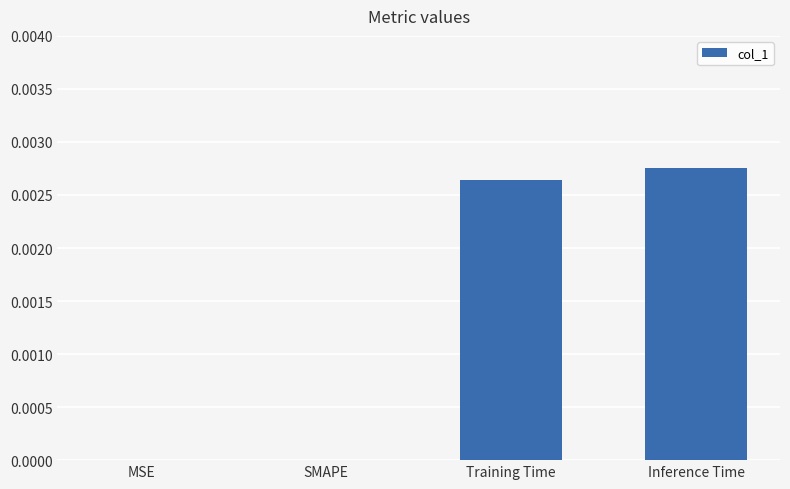

The value at Training Time is 0.0. True or false?

True